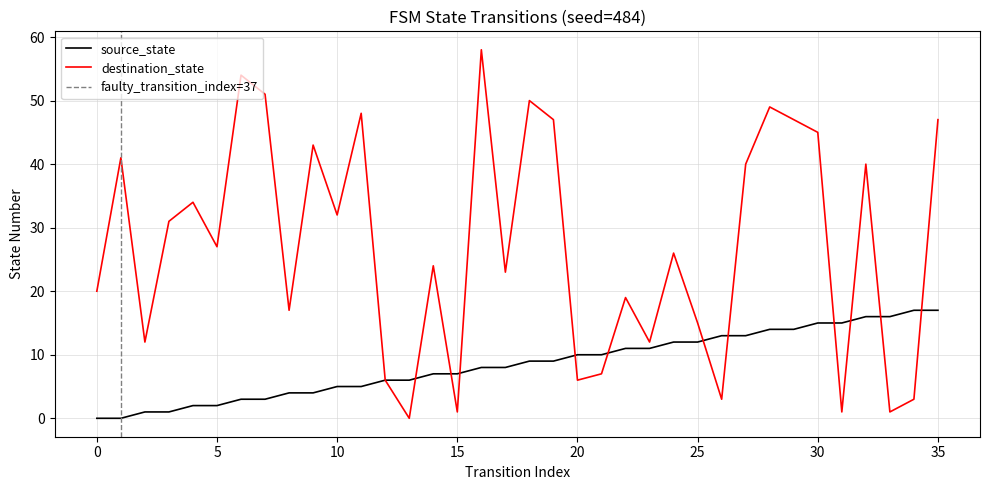

Where is the first local minimum for destination_state?

2